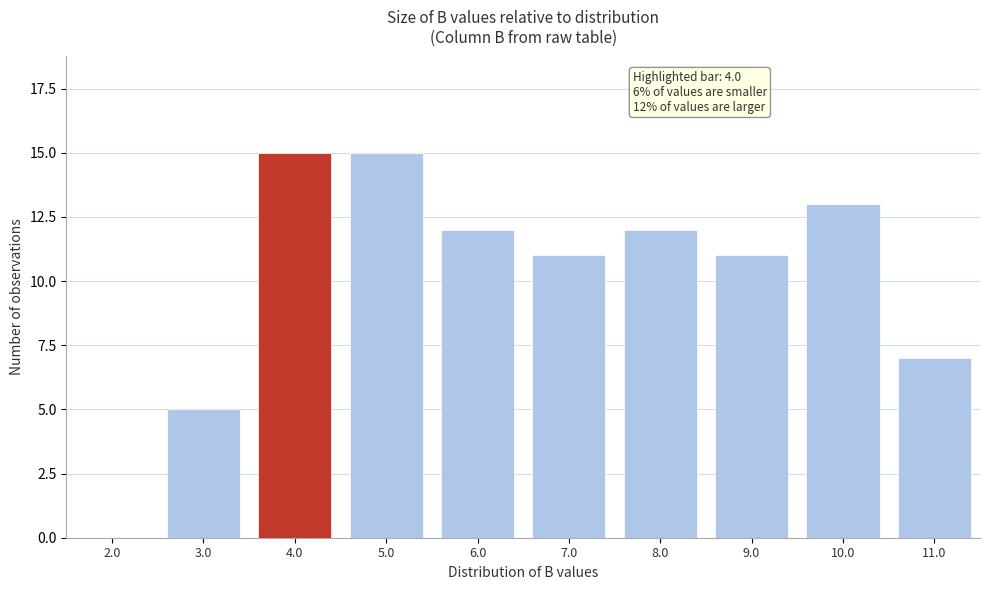

Reading right to left, extract all data points from this chart.

11.0=7	10.0=13	9.0=11	8.0=12	7.0=11	6.0=12	5.0=15	4.0=15	3.0=5	2.0=0